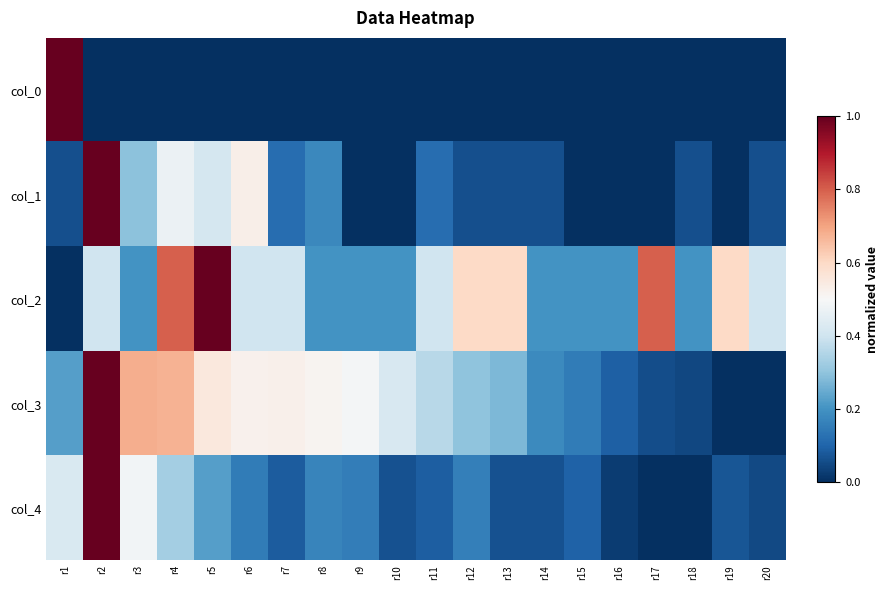

Reading left to right, transcribe all the data shown in this chart.

col_0: r1=1.0	r2=0.0	r3=0.0	r4=0.0	r5=0.0	r6=0.0	r7=0.0	r8=0.0	r9=0.0	r10=0.0	r11=0.0	r12=0.0	r13=0.0	r14=0.0	r15=0.0	r16=0.0	r17=0.0	r18=0.0	r19=0.0	r20=0.0
col_1: r1=0.1	r2=1.0	r3=0.3	r4=0.5	r5=0.4	r6=0.5	r7=0.1	r8=0.2	r9=0.0	r10=0.0	r11=0.1	r12=0.1	r13=0.1	r14=0.1	r15=0.0	r16=0.0	r17=0.0	r18=0.1	r19=0.0	r20=0.1
col_2: r1=0.0	r2=0.4	r3=0.2	r4=0.8	r5=1.0	r6=0.4	r7=0.4	r8=0.2	r9=0.2	r10=0.2	r11=0.4	r12=0.6	r13=0.6	r14=0.2	r15=0.2	r16=0.2	r17=0.8	r18=0.2	r19=0.6	r20=0.4
col_3: r1=0.2	r2=1.0	r3=0.7	r4=0.7	r5=0.6	r6=0.5	r7=0.5	r8=0.5	r9=0.5	r10=0.4	r11=0.4	r12=0.3	r13=0.3	r14=0.2	r15=0.2	r16=0.1	r17=0.1	r18=0.0	r19=0.0	r20=0.0
col_4: r1=0.4	r2=1.0	r3=0.5	r4=0.3	r5=0.2	r6=0.2	r7=0.1	r8=0.2	r9=0.2	r10=0.1	r11=0.1	r12=0.2	r13=0.1	r14=0.1	r15=0.1	r16=0.0	r17=0.0	r18=0.0	r19=0.1	r20=0.0